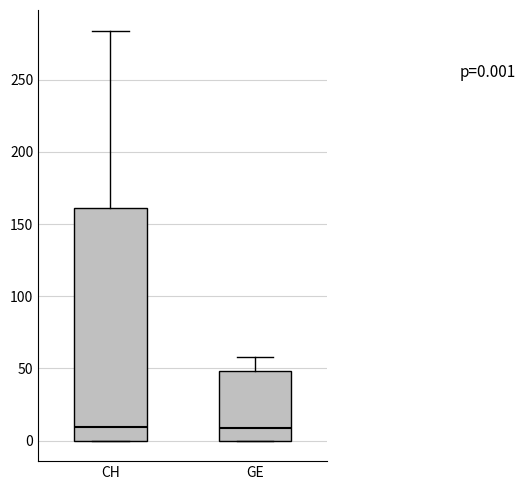

Comparing the boxes themselves (not the whiskers), which one is the tallest?

CH